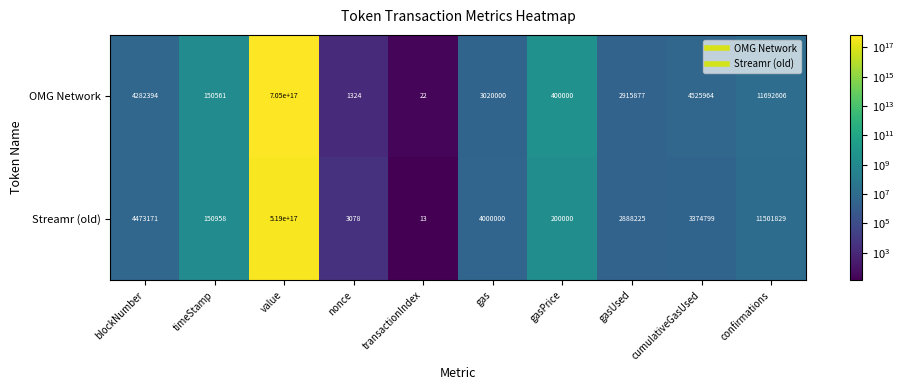

Between gasPrice and cumulativeGasUsed, which series saw the biggest shift?

OMG Network